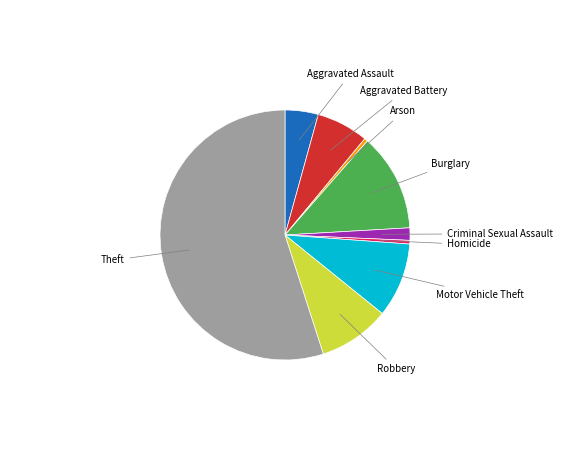

Is there a majority slice in this chart?

Yes